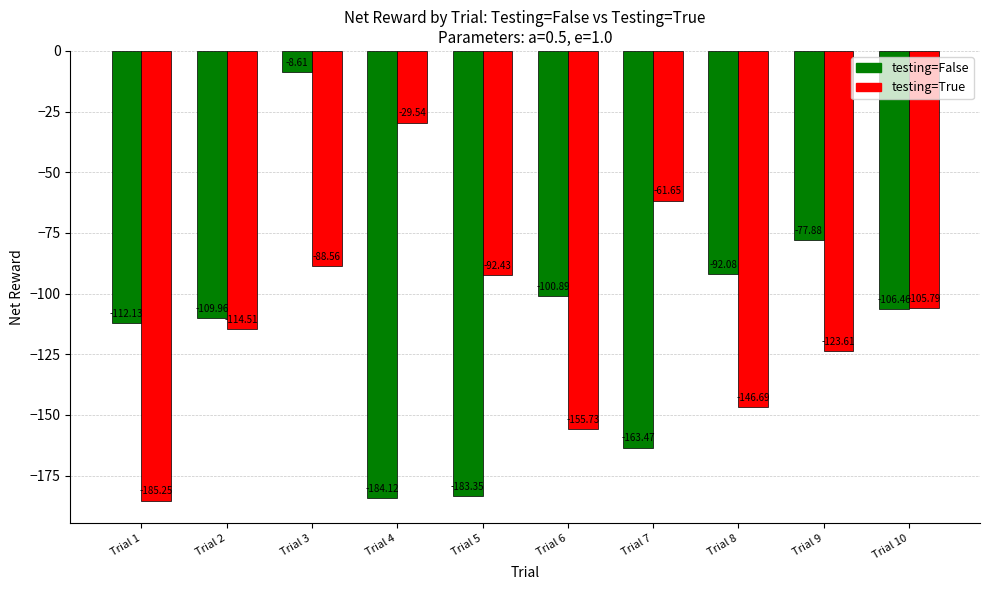

How many bars are there in each group?

2